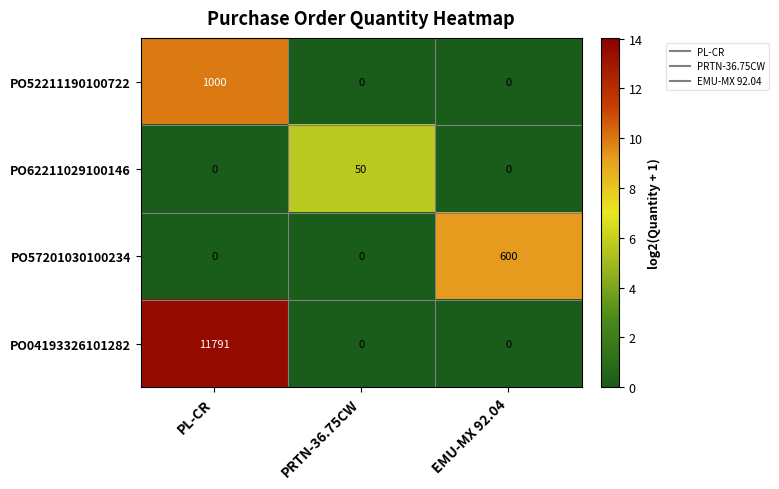

What is the approximate value of PO57201030100234 at EMU-MX 92.04, to the nearest 100?

600